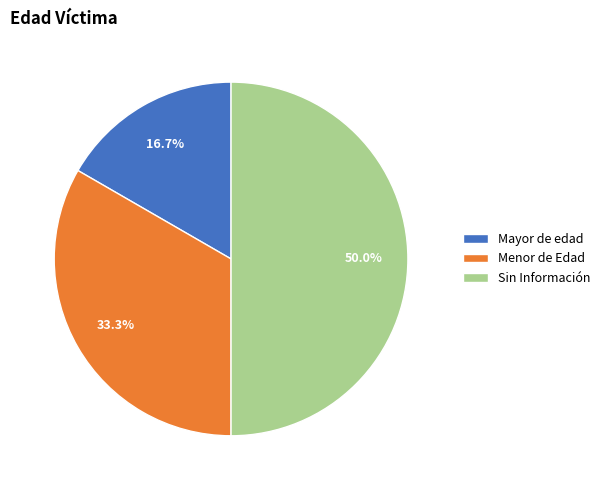

The Mayor de edad slice represents 17% of the pie. True or false?

True